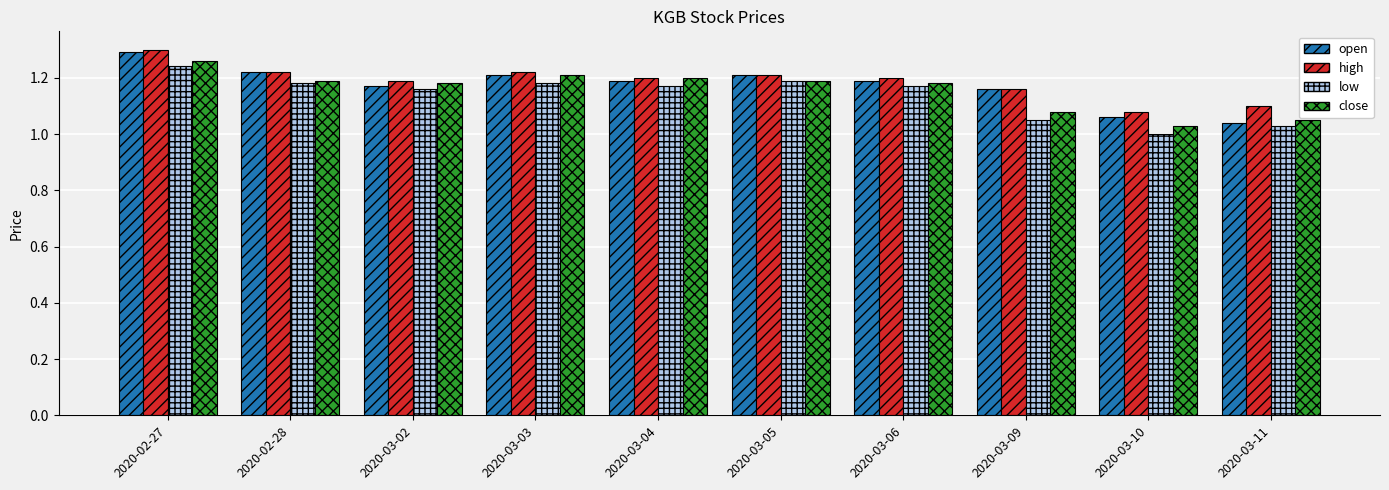

How many data points does each series have?

10